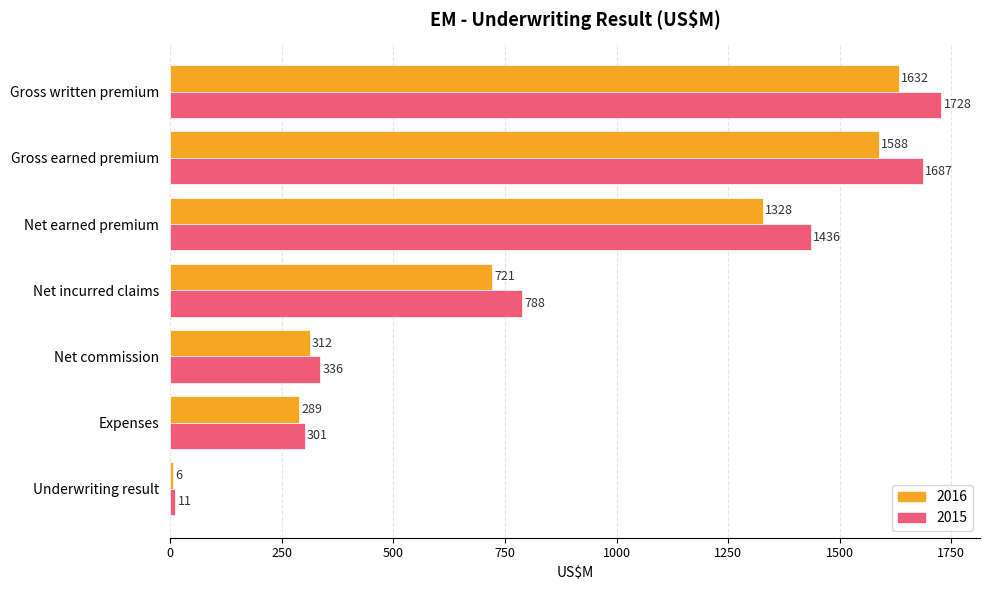

Is the value of 2015 at Expenses greater than the value of 2016 at Net commission?

No